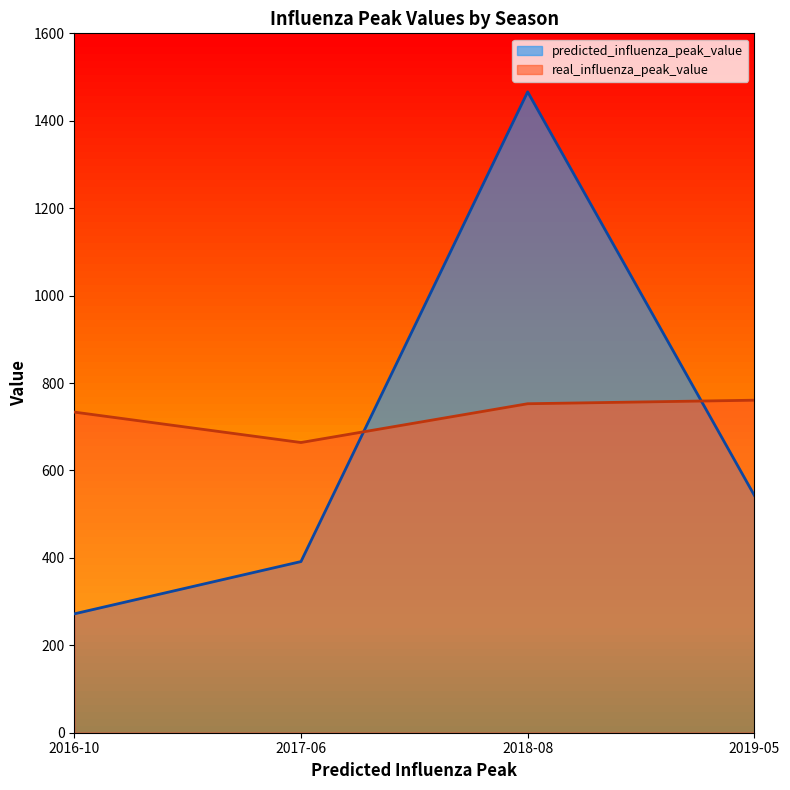

Where is the first local minimum for real_influenza_peak_value?

2017-06